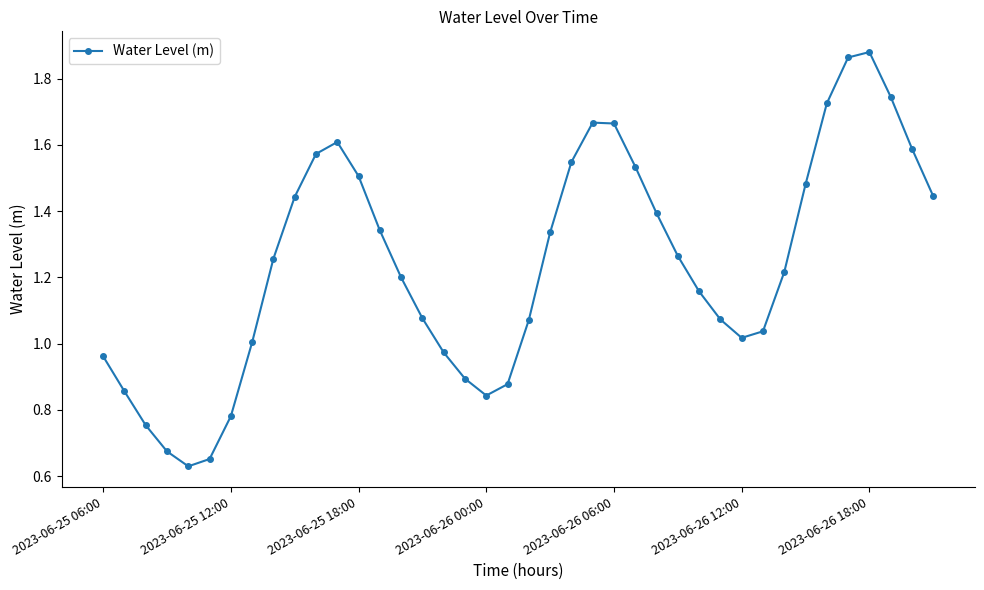

What is the sum of all values?

49.6